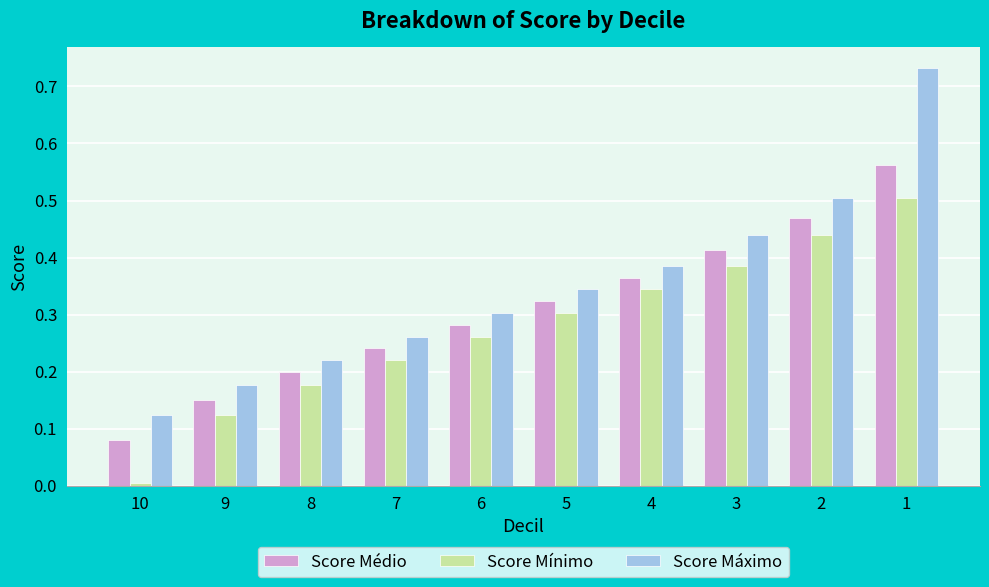

What is the sum of all Score Máximo values?

3.5